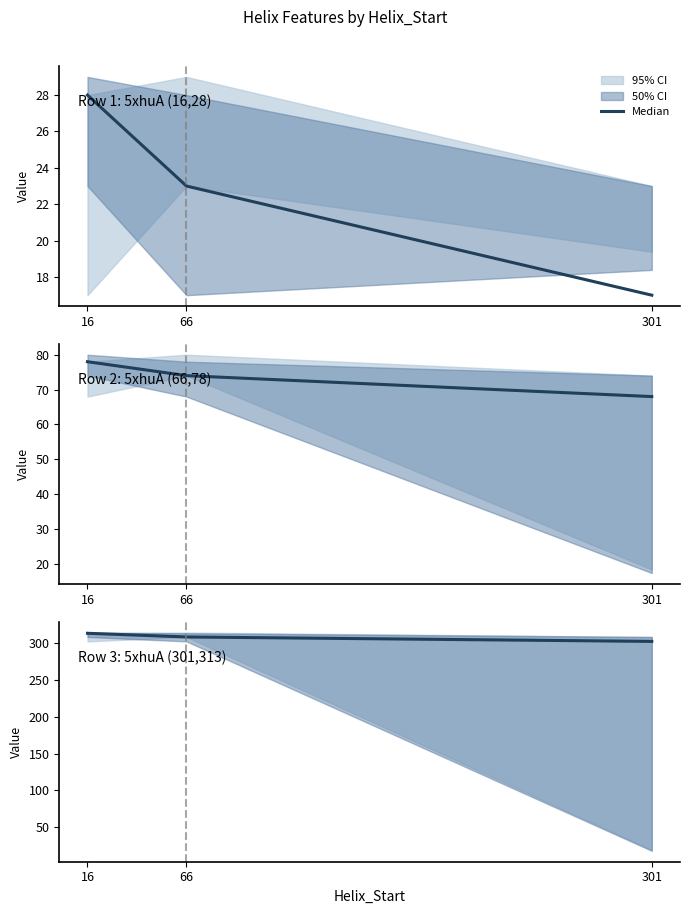

The chart shows a value of 302 at 301. True or false?

True